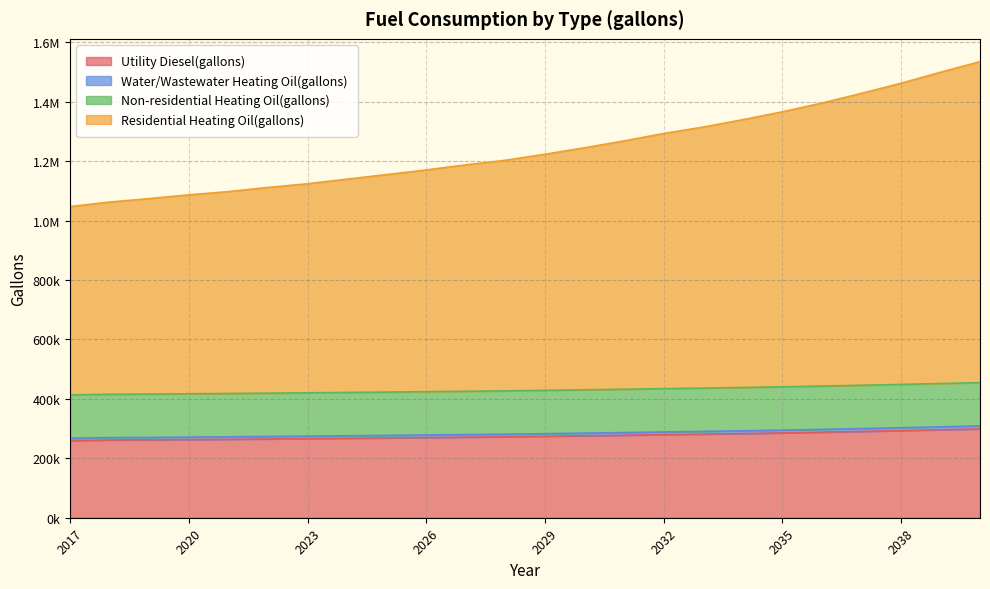

Which category has the highest value across all series?

2040